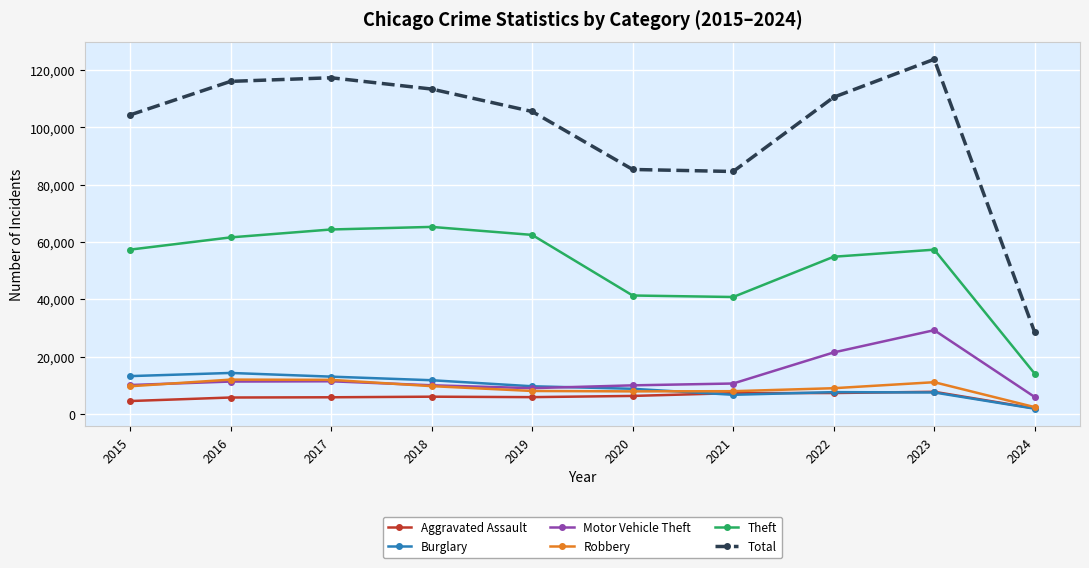

Which series has the widest spread of values?

Total